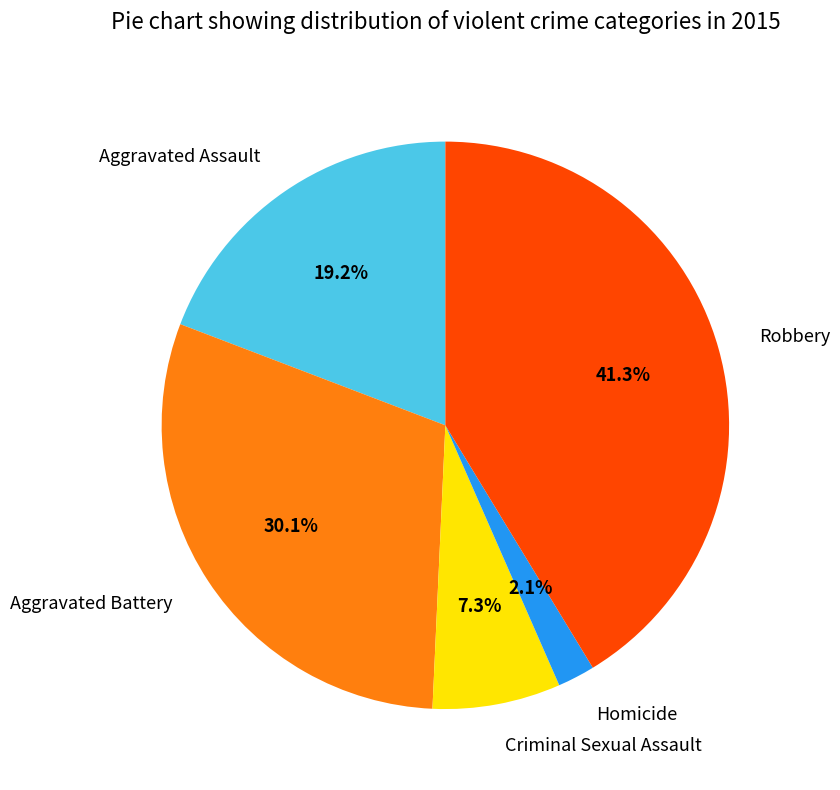

Do Robbery and Aggravated Assault together represent more than half of the pie?

Yes